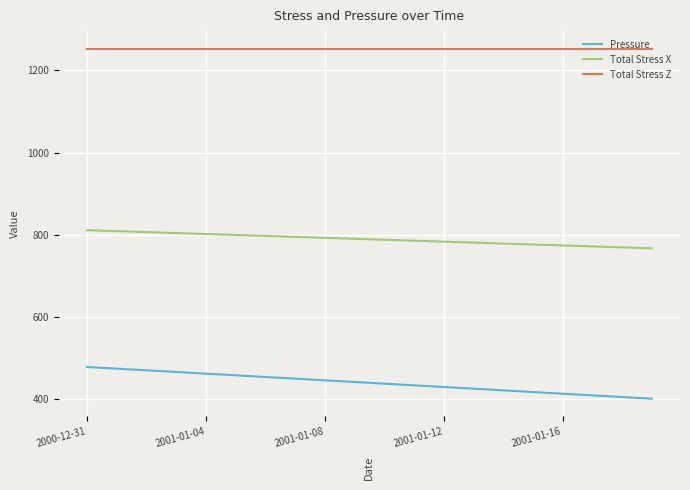

Which series has the largest total across all categories?

Total Stress Z